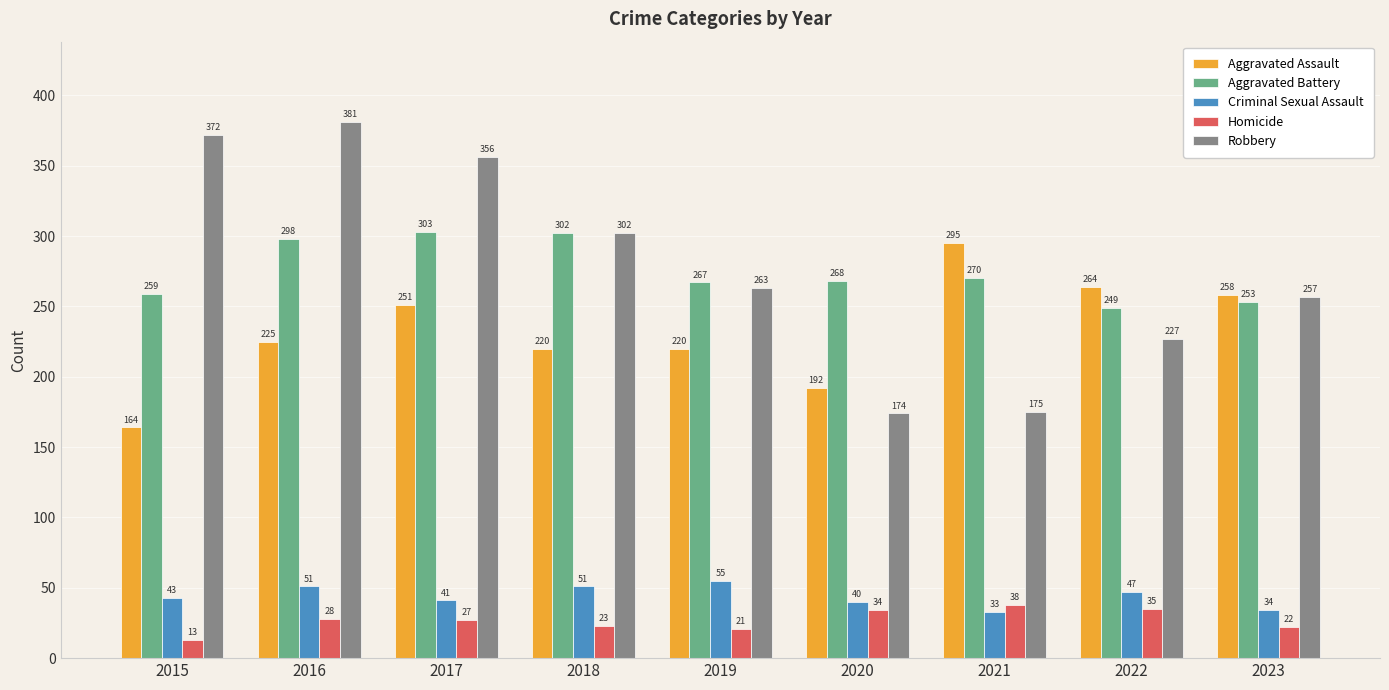

What is the difference between the Aggravated Battery values at 2019 and 2020?

1